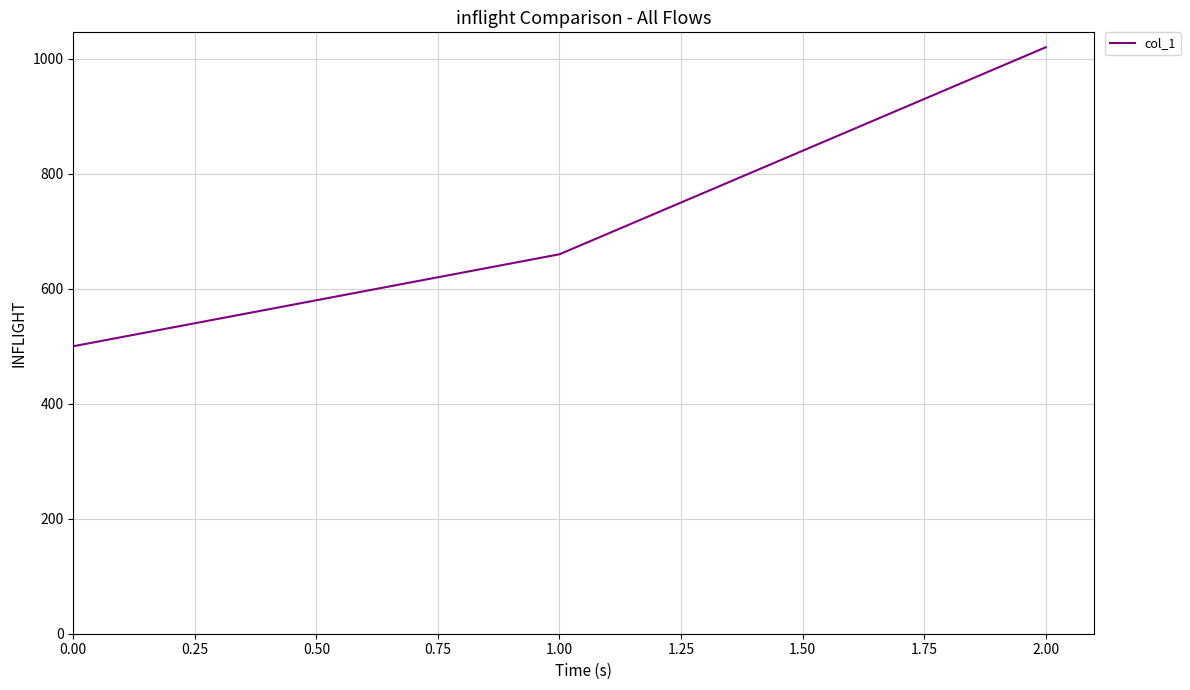

Reading left to right, extract all data points from this chart.

500	660	1020